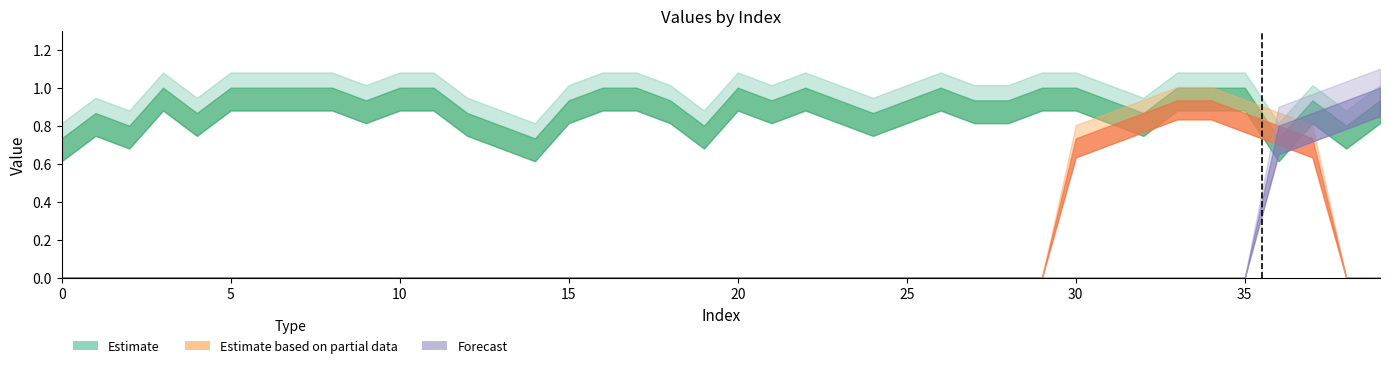

Where do Estimate and Forecast first cross each other?

35 and 36